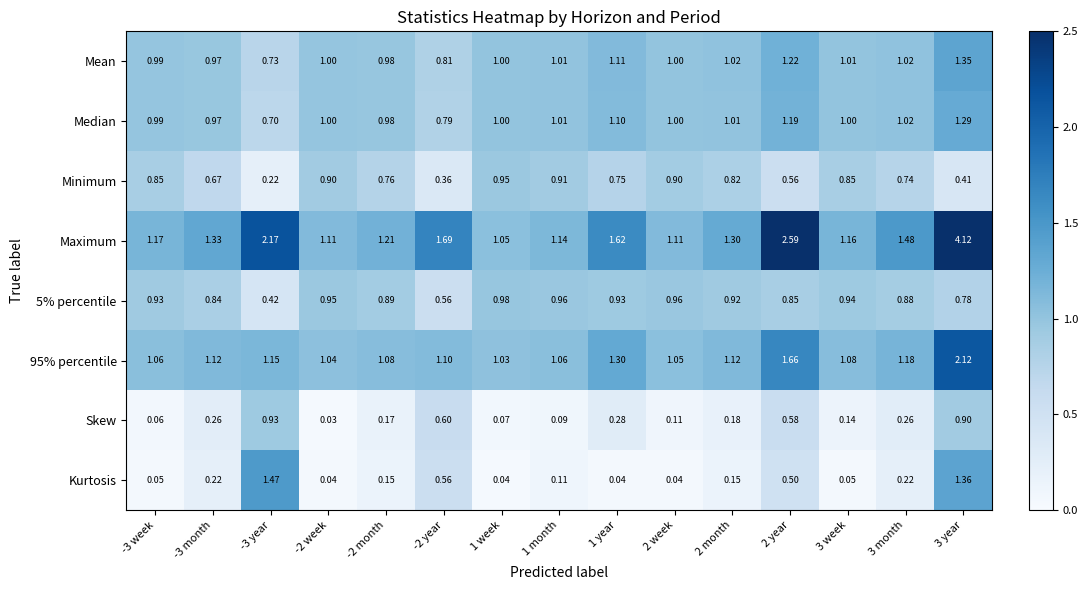

Which series has the widest spread of values?

Maximum